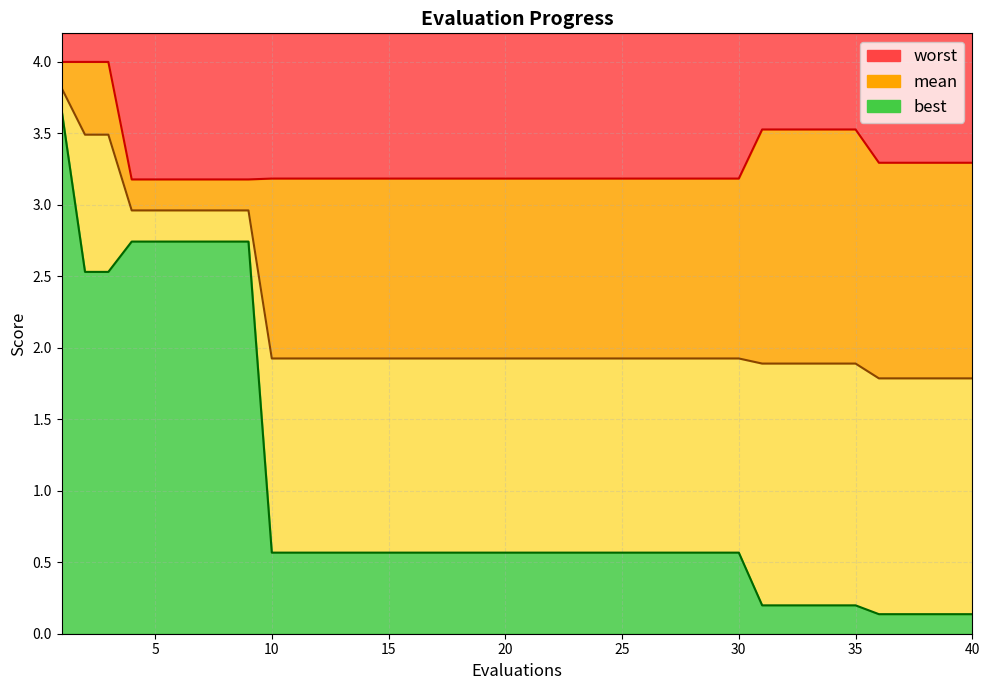

What is the difference between the maximum and minimum values in the mean line series?

2.0